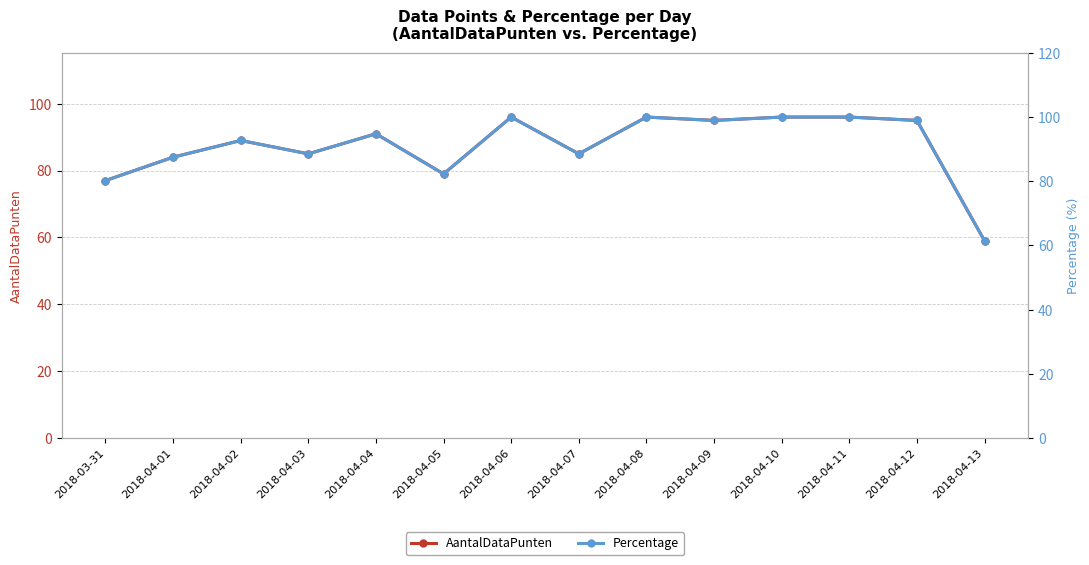

True or false: AantalDataPunten and Percentage cross at least once.

False